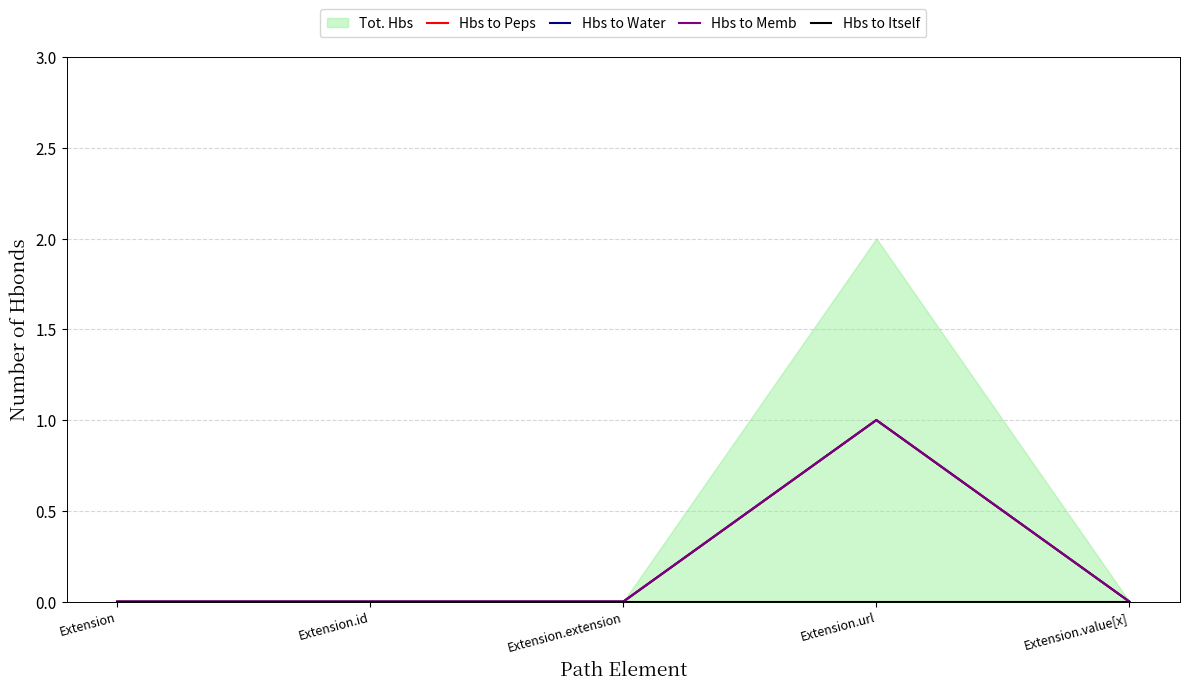

Is it true that Hbs to Water equals 0 at Extension.extension?

True